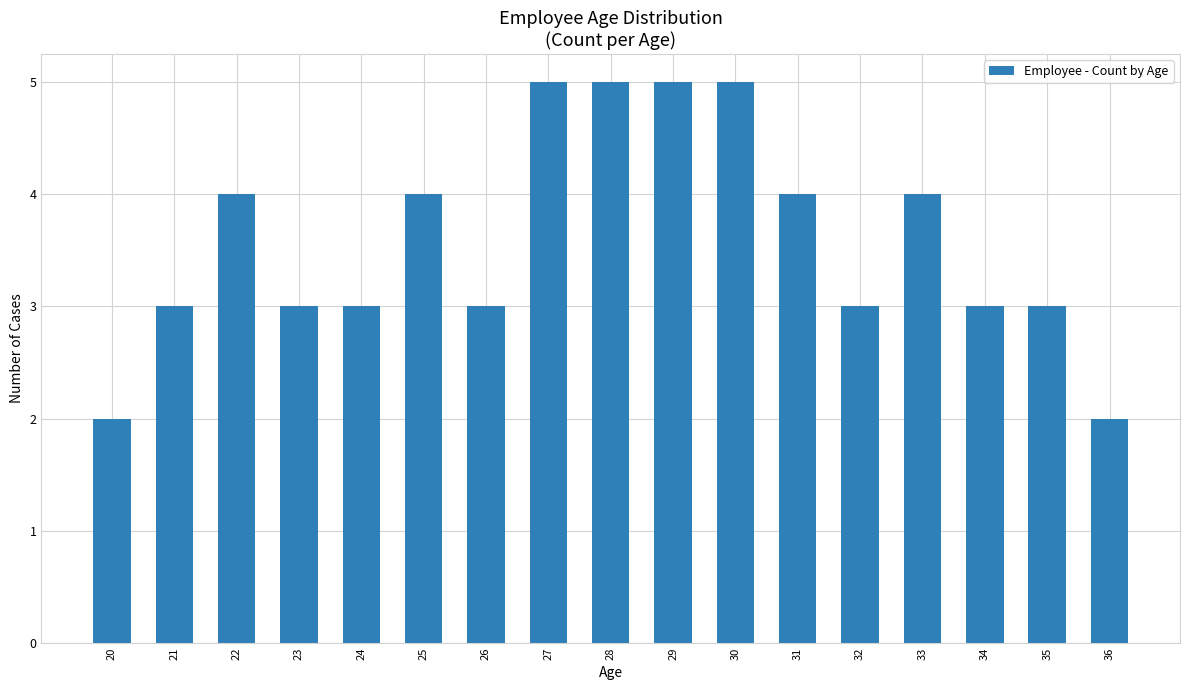

Count the number of data series in this chart.

1